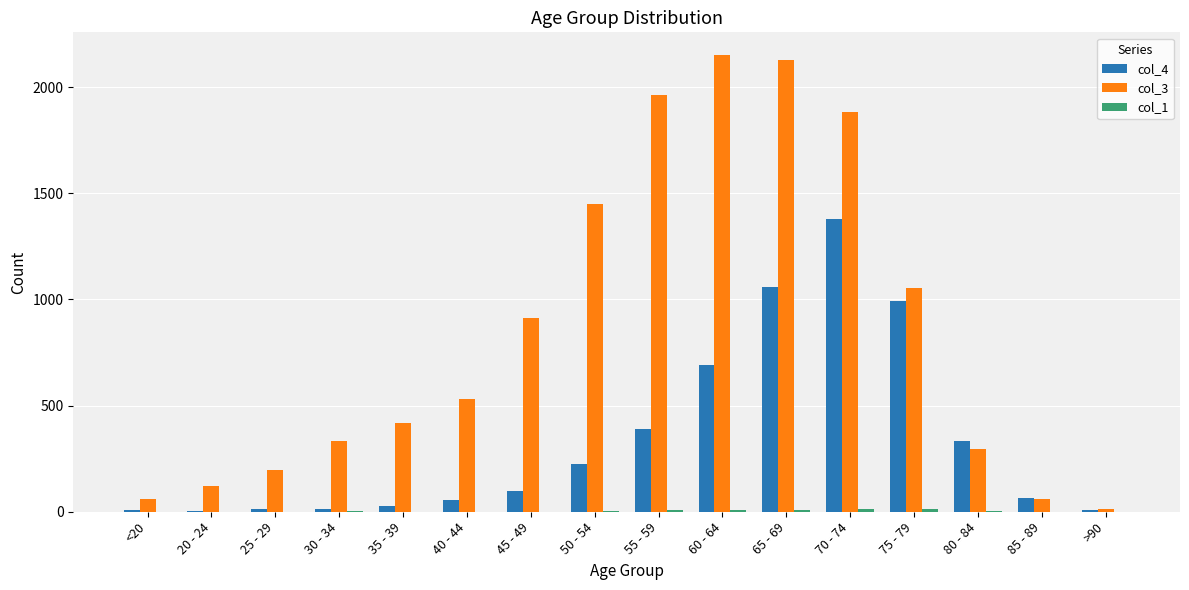

How many series are shown in this chart?

3